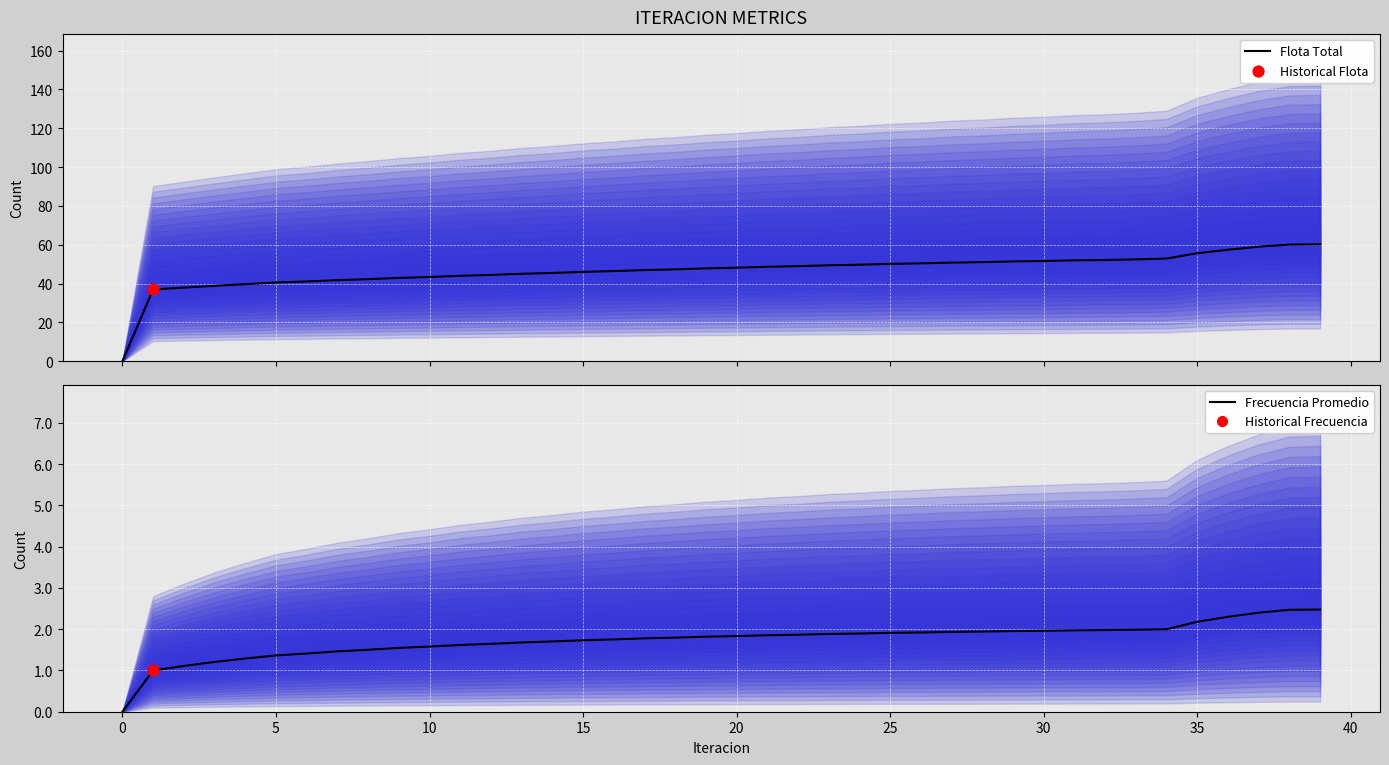

Which series contains the highest Y value?

Flota Total (mean)